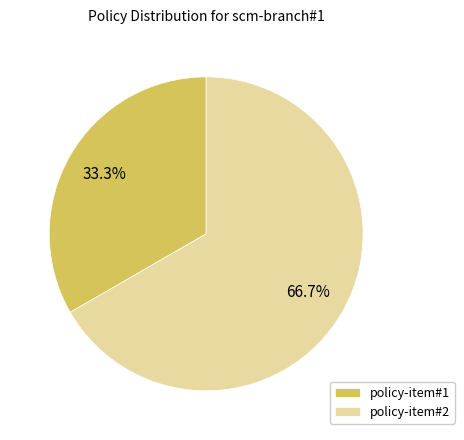

Does policy-item#1 account for over 50% of the chart?

No